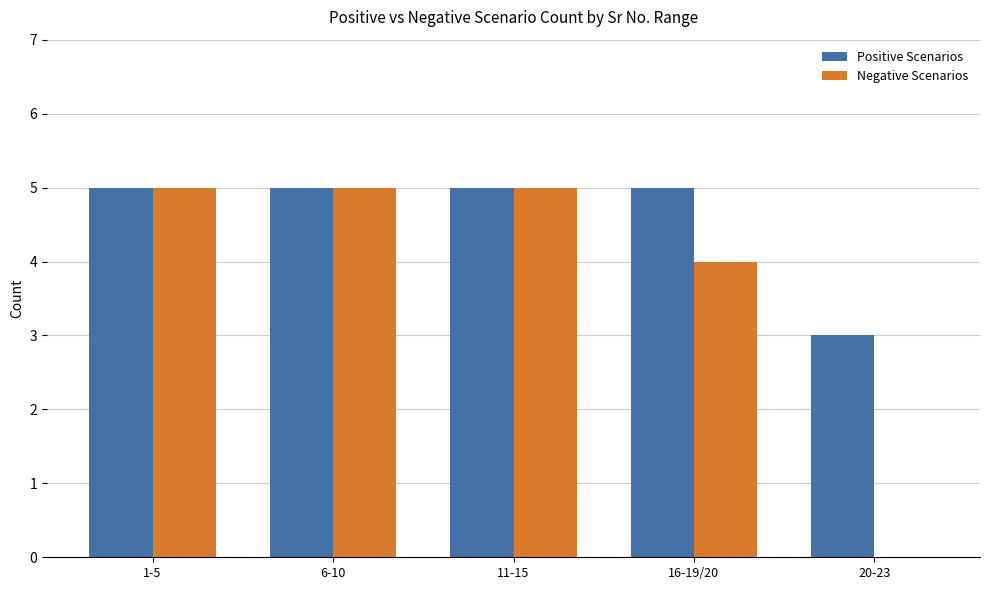

The value of Positive Scenarios at 20-23 is 3. True or false?

True